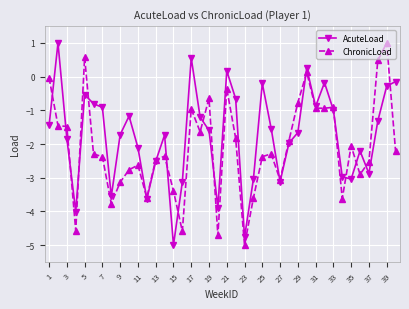

Rank the series by their average value, from highest to lowest.

AcuteLoad, ChronicLoad